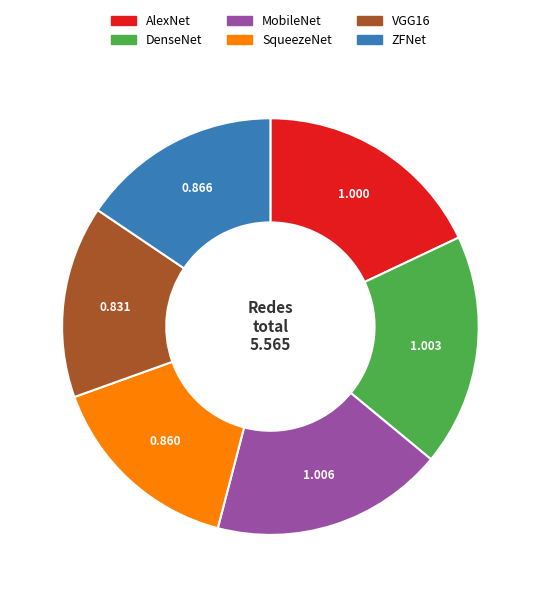

Between DenseNet and ZFNet, which is larger?

DenseNet